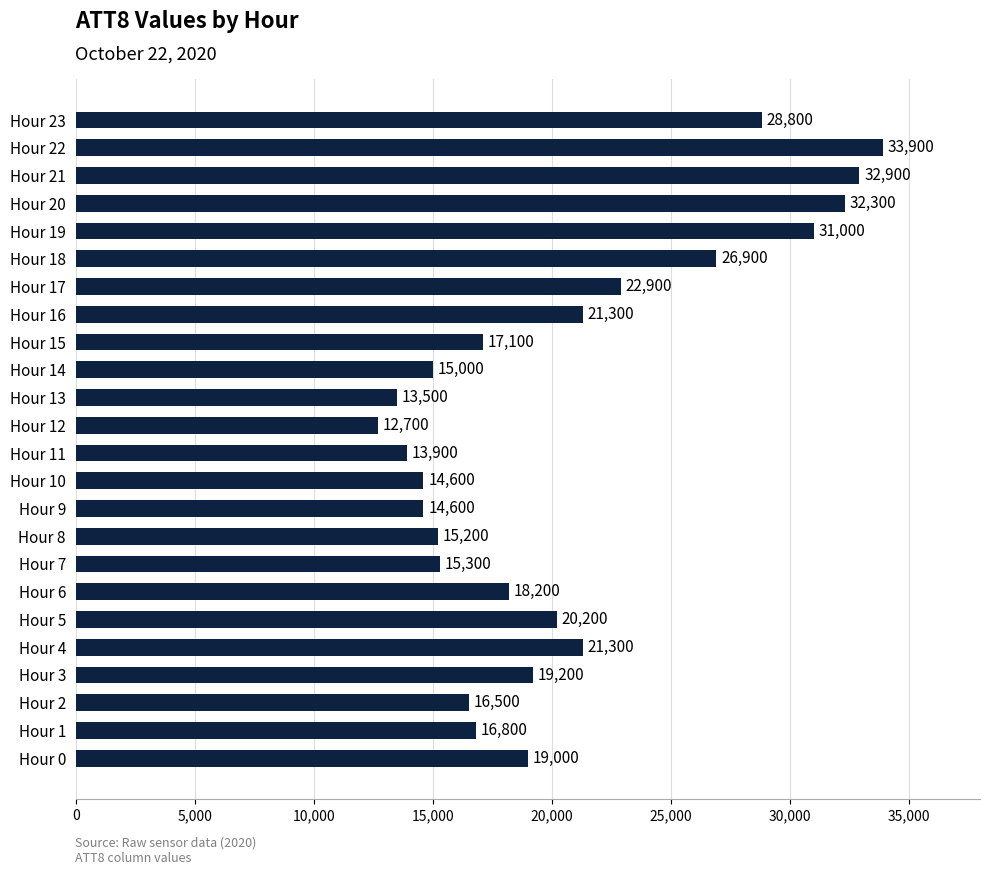

What is the ratio of the value at Hour 16 to the value at Hour 7?

1.4